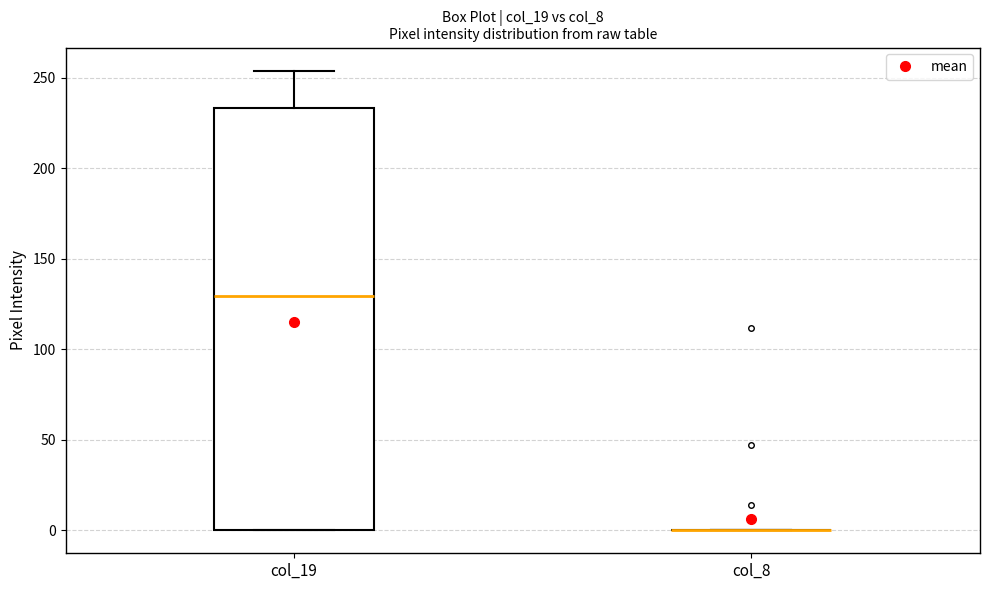

Reading left to right, transcribe this box plot: for each box, give where its median line is, the range the box spans, and where its two whiskers end, as read against the y-axis. The values are not printed on the chart, so give them approximately, as read against the axis.

col_19: median 130, box 0 to 235, whiskers 0 to 255
col_8: box collapsed to a line at 0, whiskers 0 to 0